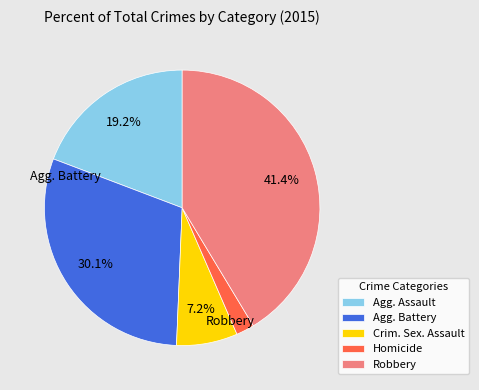

Which slice is the smallest?

Homicide